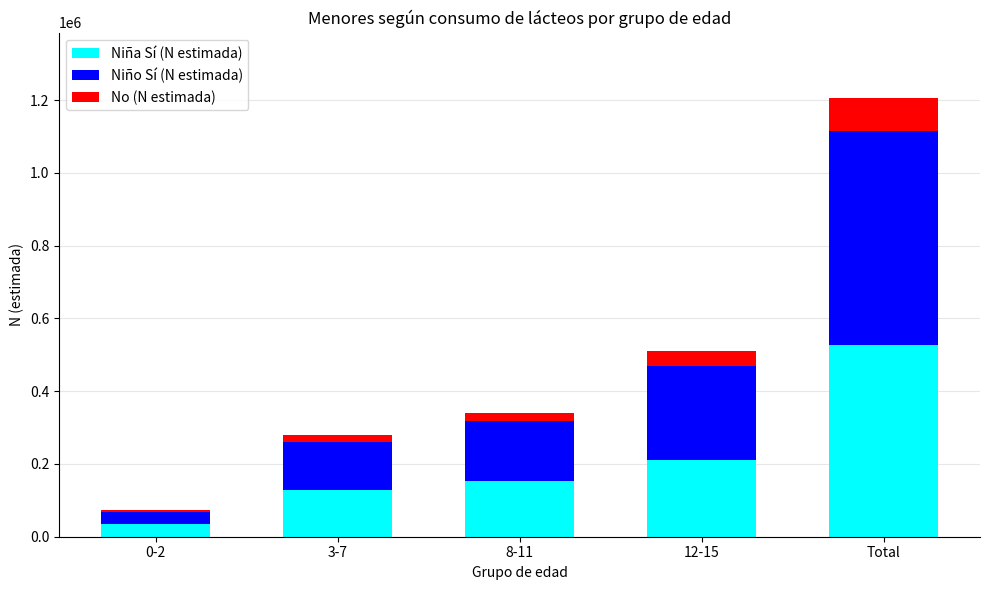

What is the minimum value for Niña Sí (N estimada)?

36250